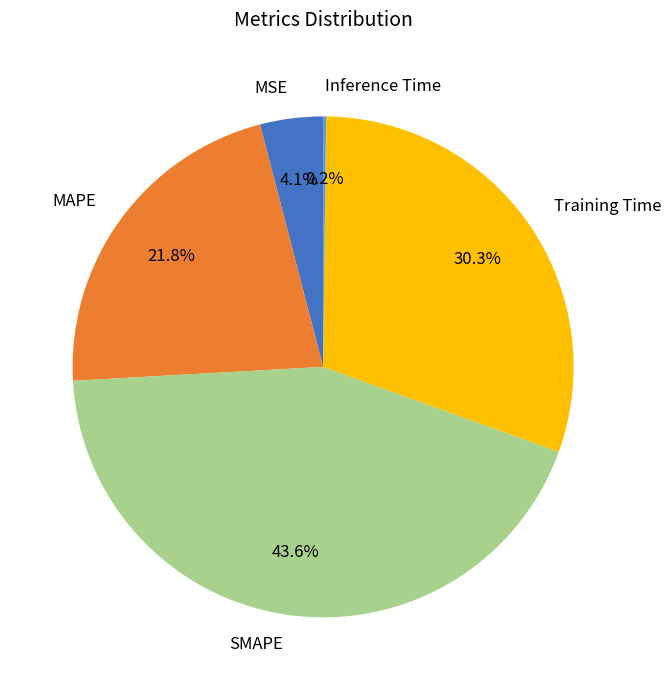

What is the ratio of the value at Training Time to the value at SMAPE?

0.7